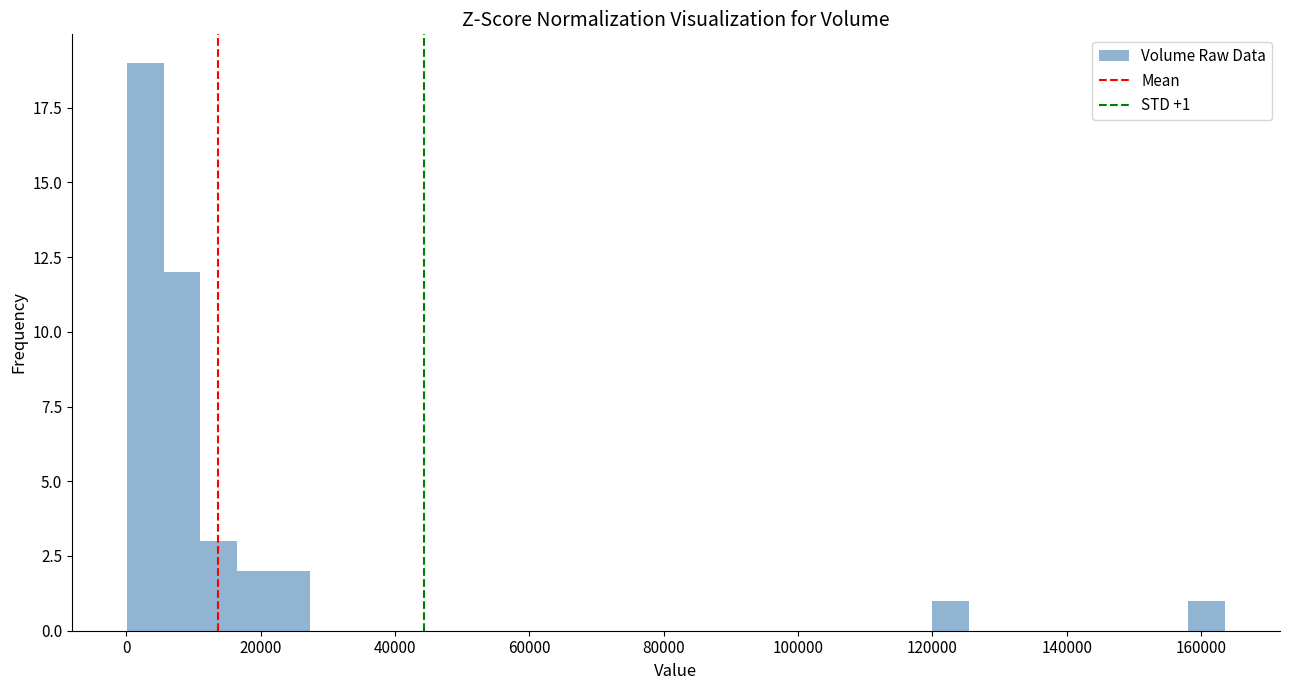

Read against the x-axis, roughly where is the centre of the tallest bar?

2000